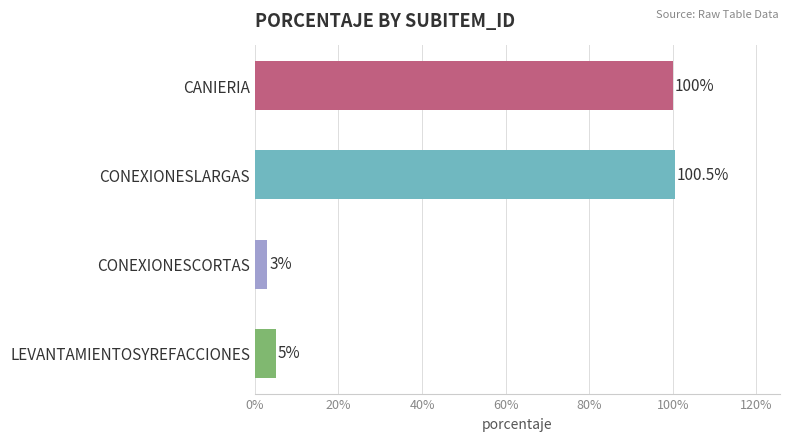

True or false: the data shows 5.0 at LEVANTAMIENTOSYREFACCIONES.

True